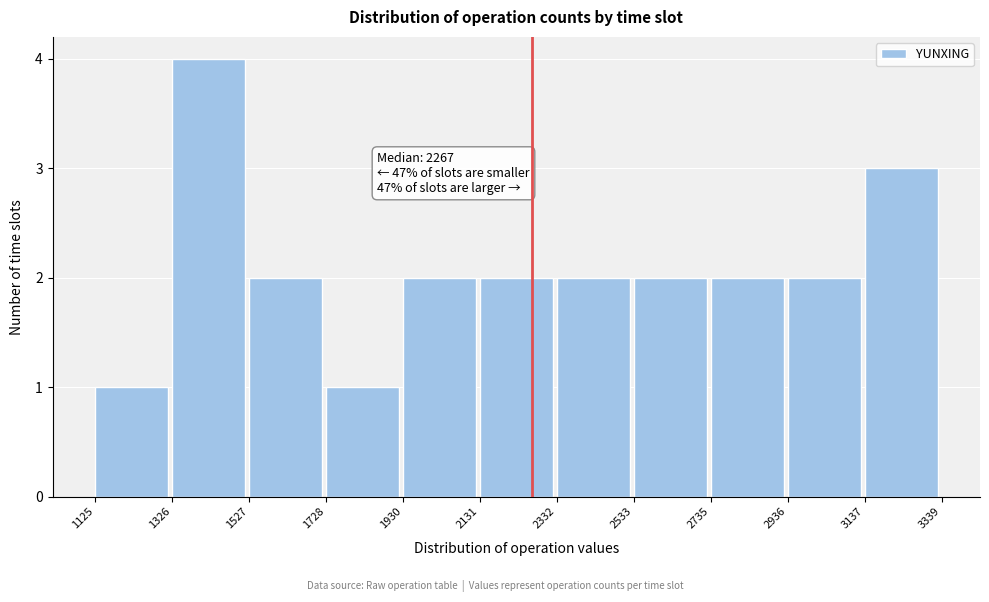

Which range on the x-axis has the tallest bar?

1326 to 1527